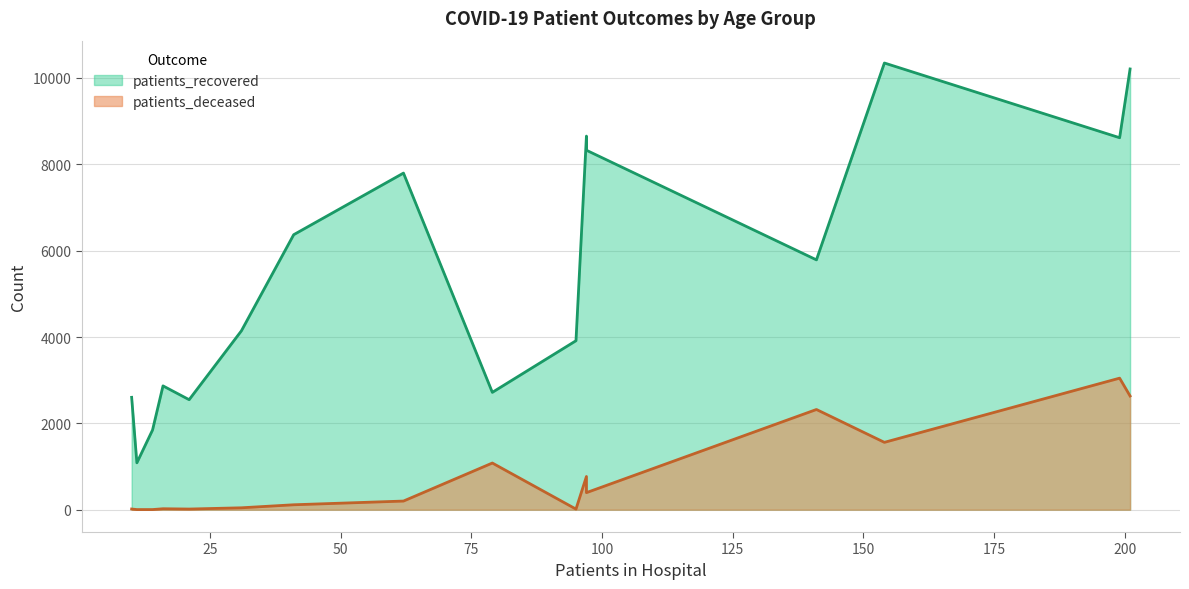

Between 35-39 and 80-84, which series saw the biggest shift?

patients_recovered